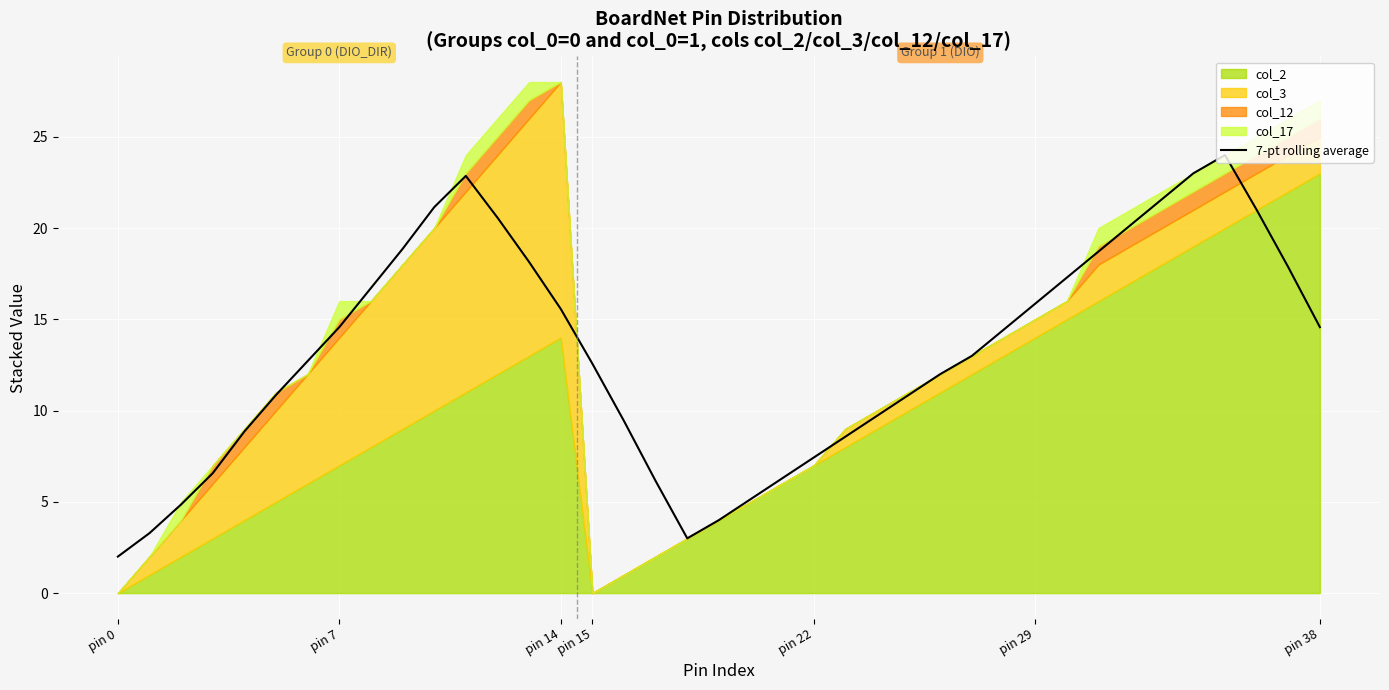

True or false: 7-pt rolling average has a value of 2.0 at pin 0.

True